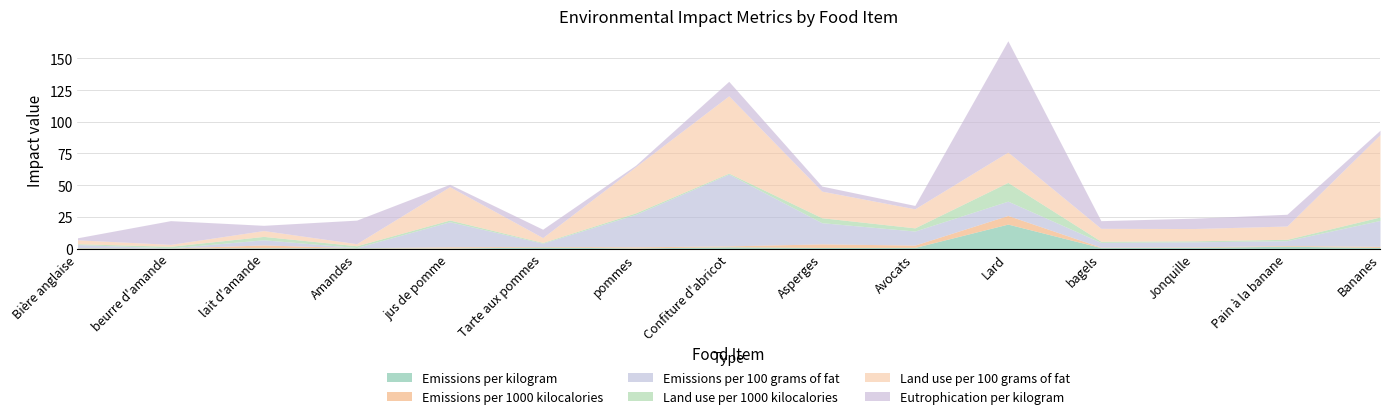

At which category does Emissions per 1000 kilocalories reach its first local valley?

beurre d'amande